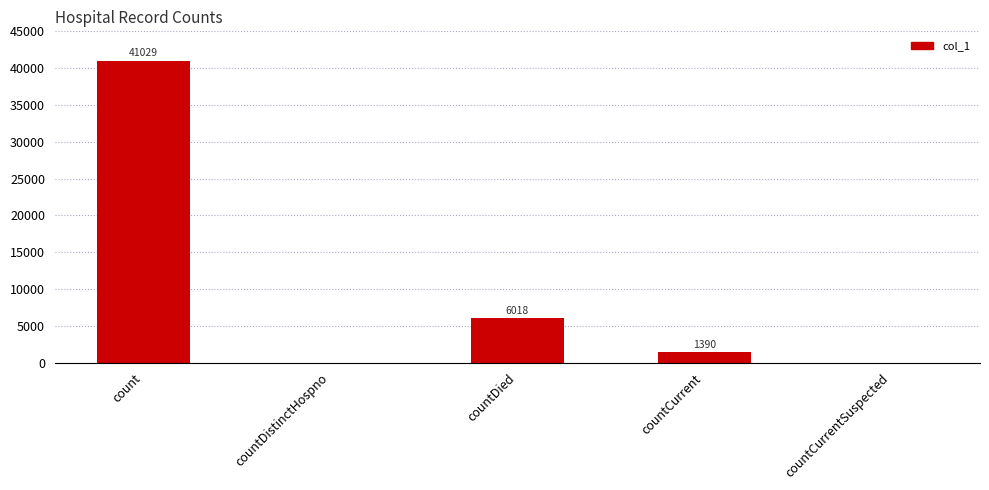

The value at count is 41029. True or false?

True